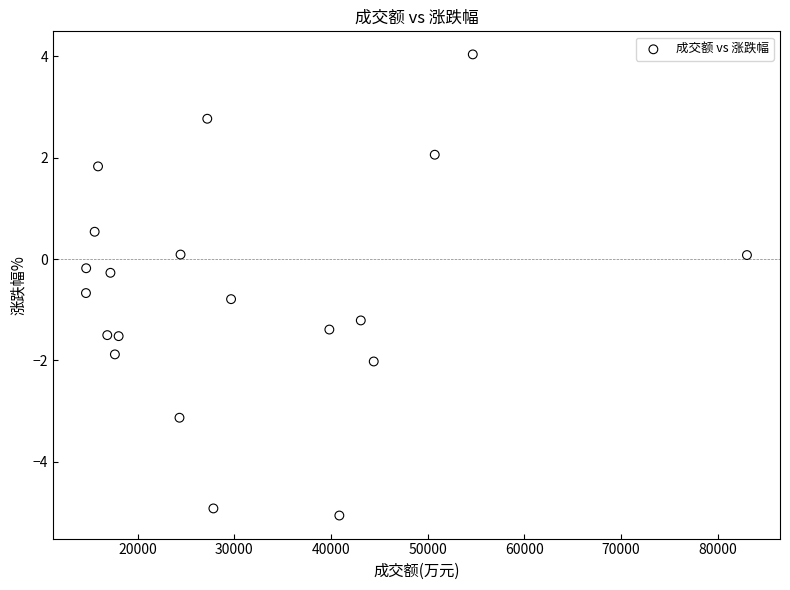

What is the range of X values (max minus min)?

68353.0